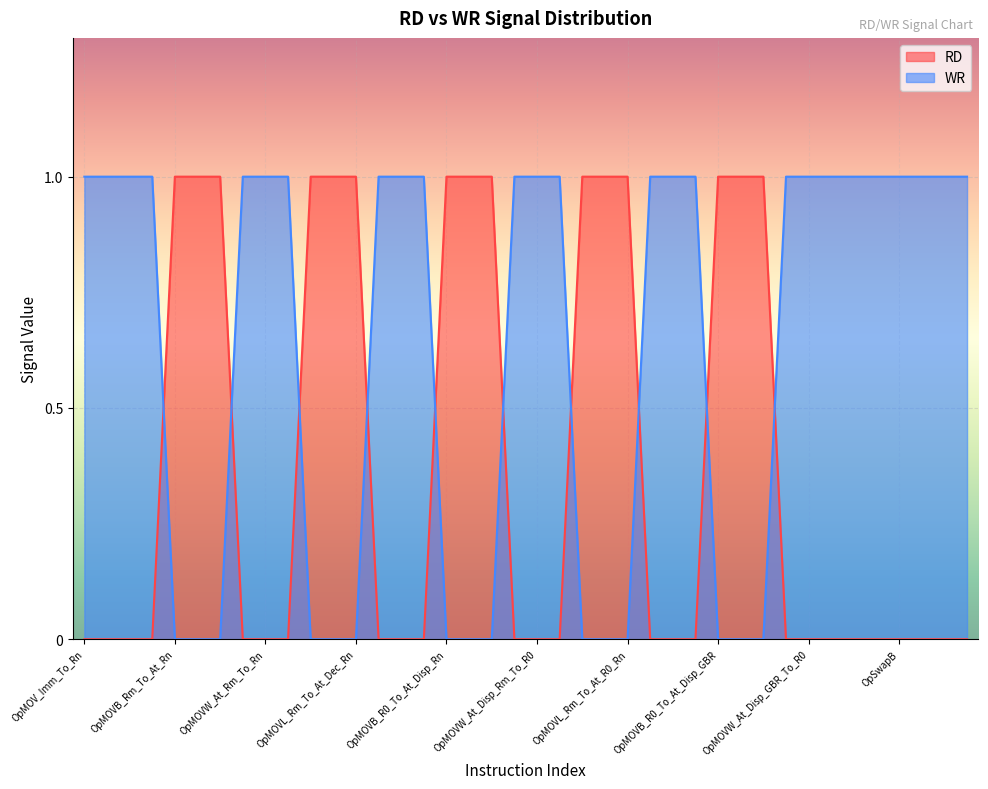

True or false: WR has a value of 0 at OpMOVW_Rm_To_At_Rn.

True